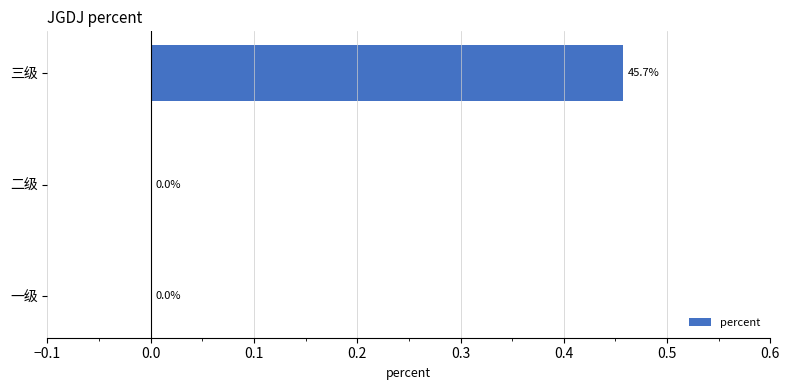

At which category does the chart reach its peak across all series?

三级